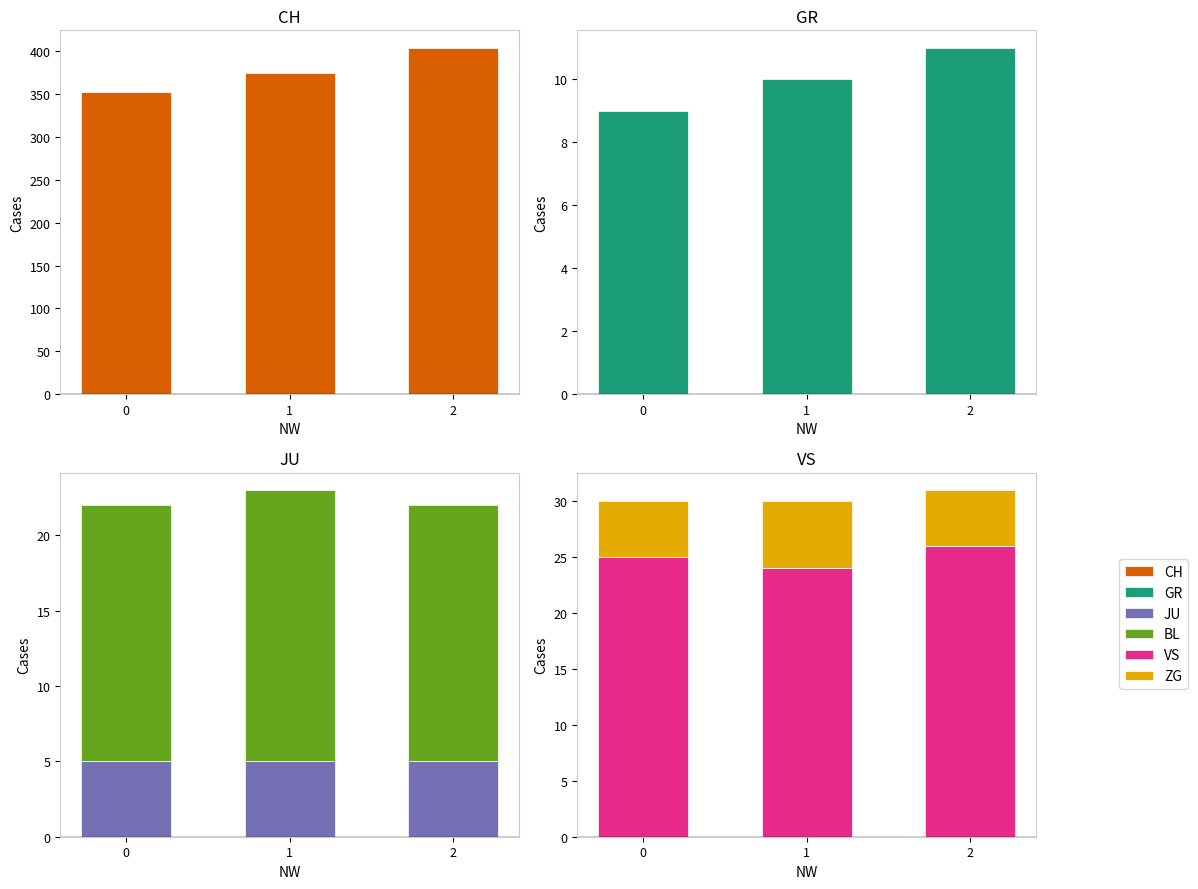

What is the value of the GR bar at the 2nd from the left?

10